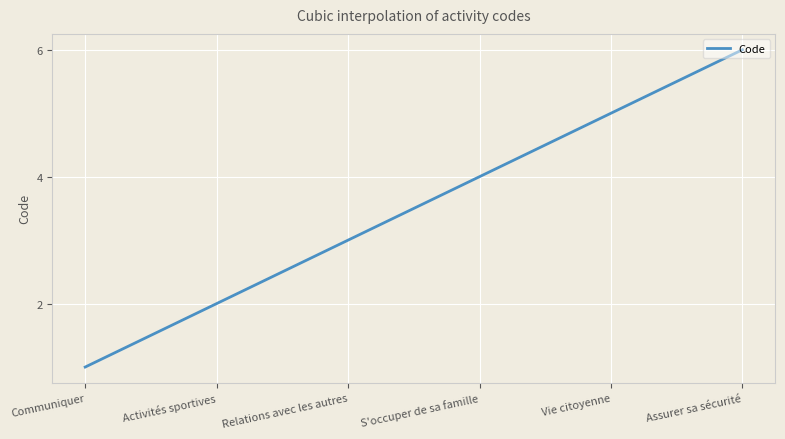

What is the smallest value displayed?

1.0